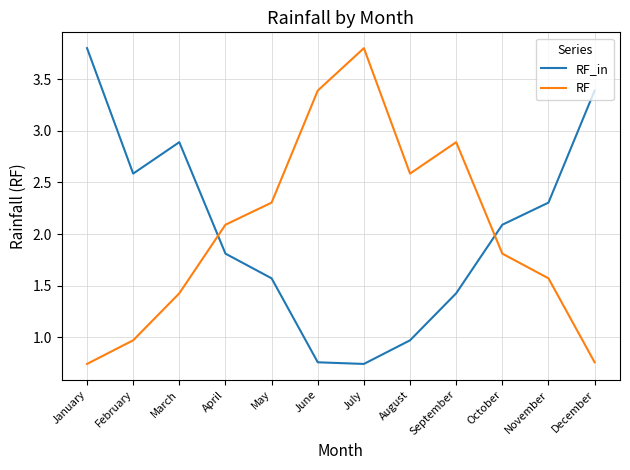

How many intersections are there between RF and RF_in?

2